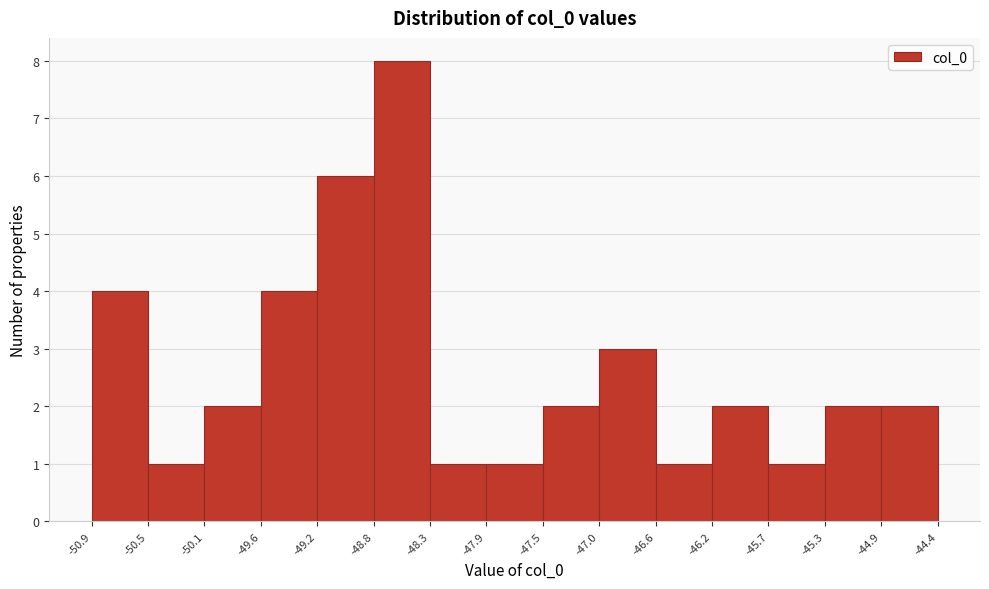

Which range on the x-axis has the tallest bar?

-48.8 to -48.3